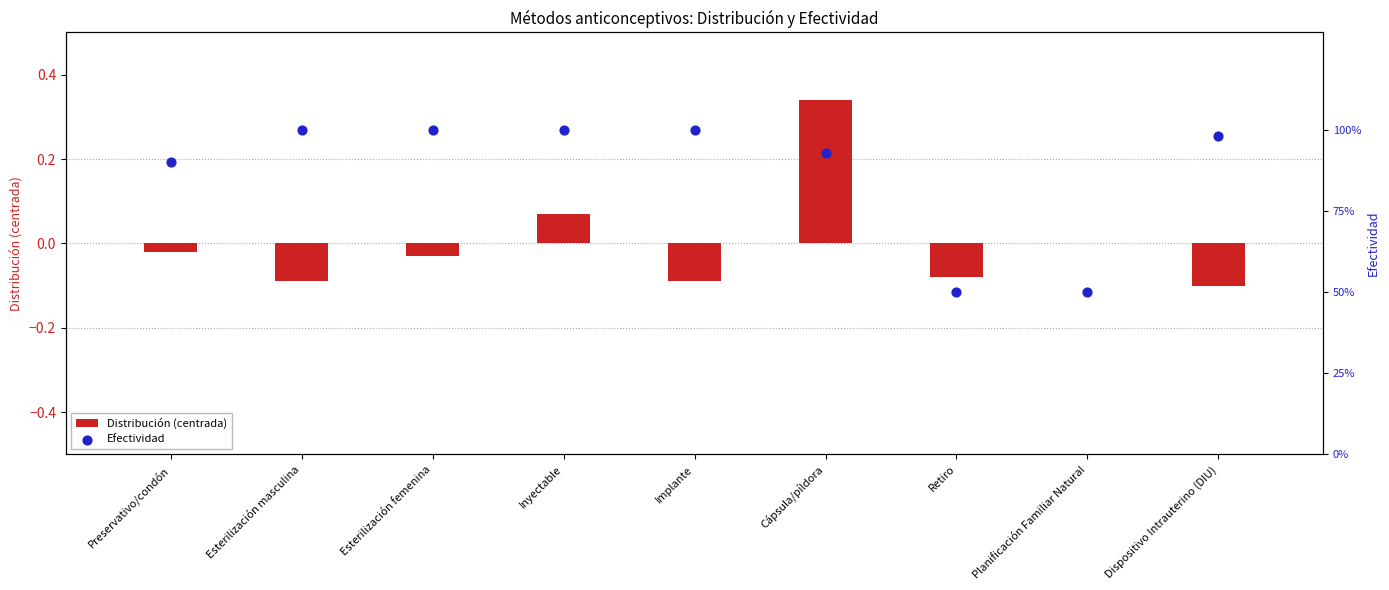

What are all the series names shown in the legend?

Distribución (centrada), Efectividad